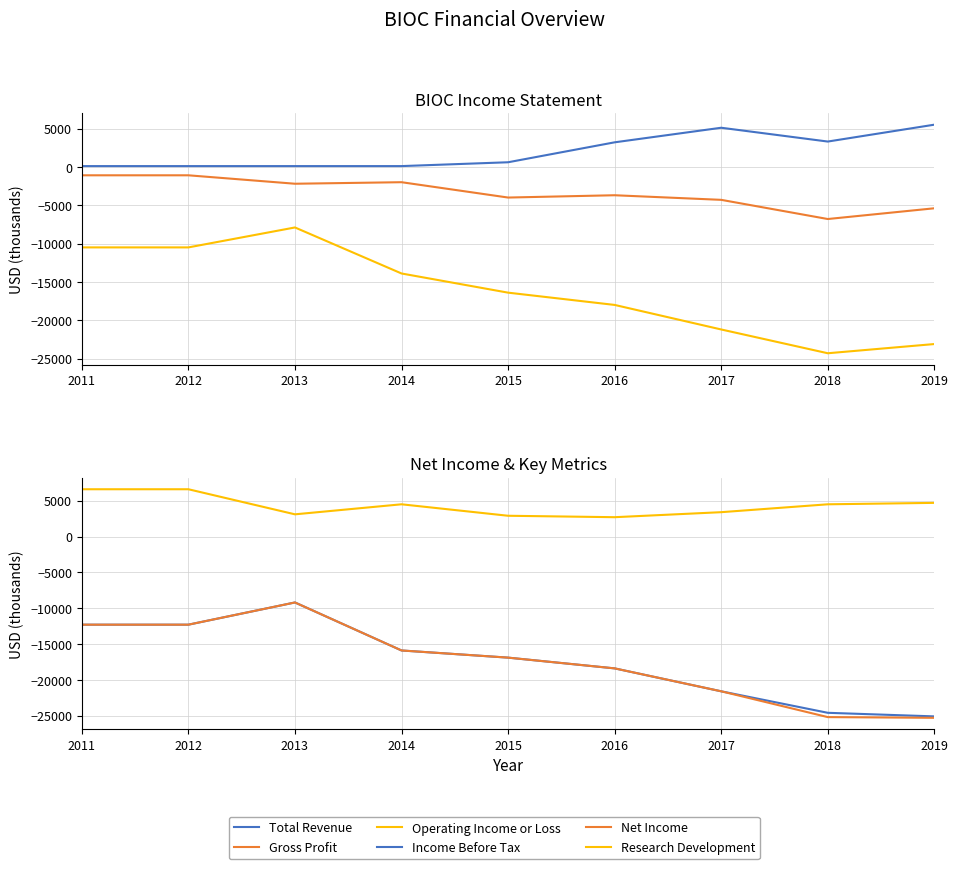

Which has a higher value, 2013 or 2019?

2019